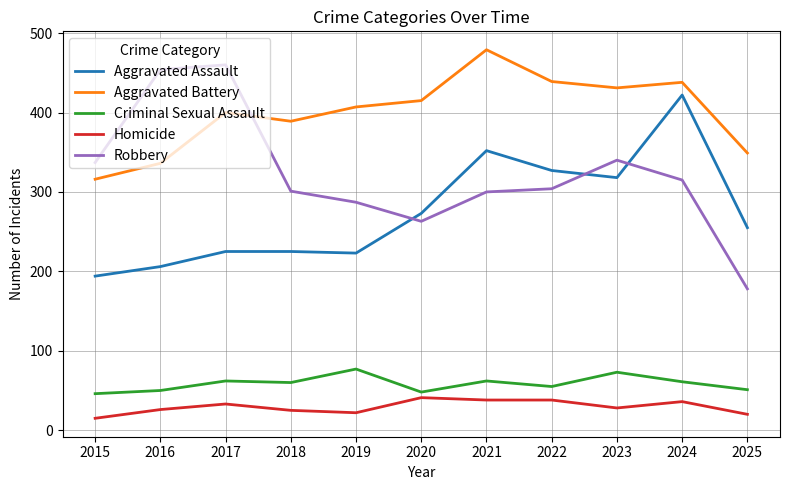

What is the lowest value of the Criminal Sexual Assault series?

46